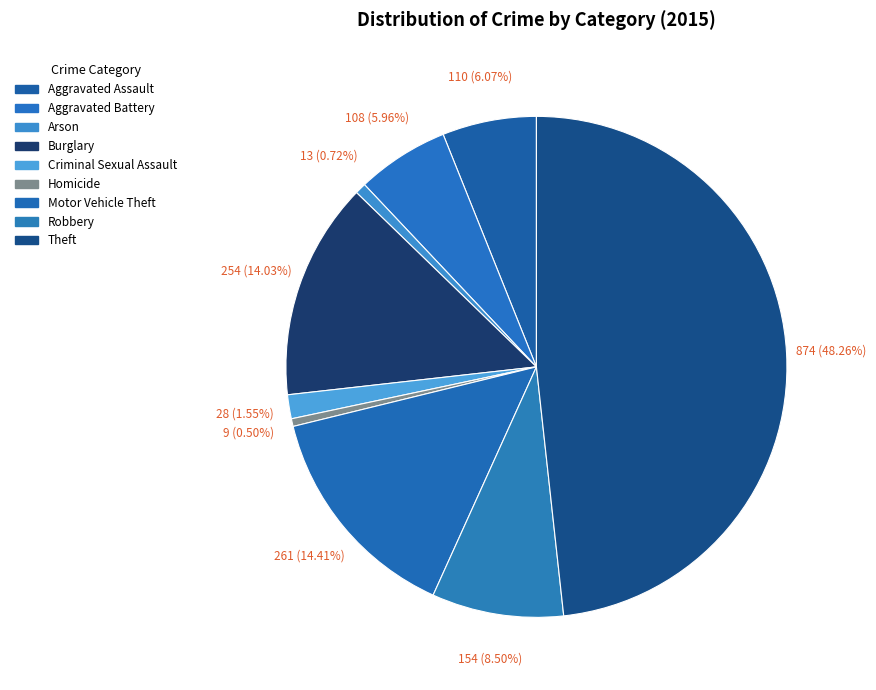

Count the number of slices in the pie.

9